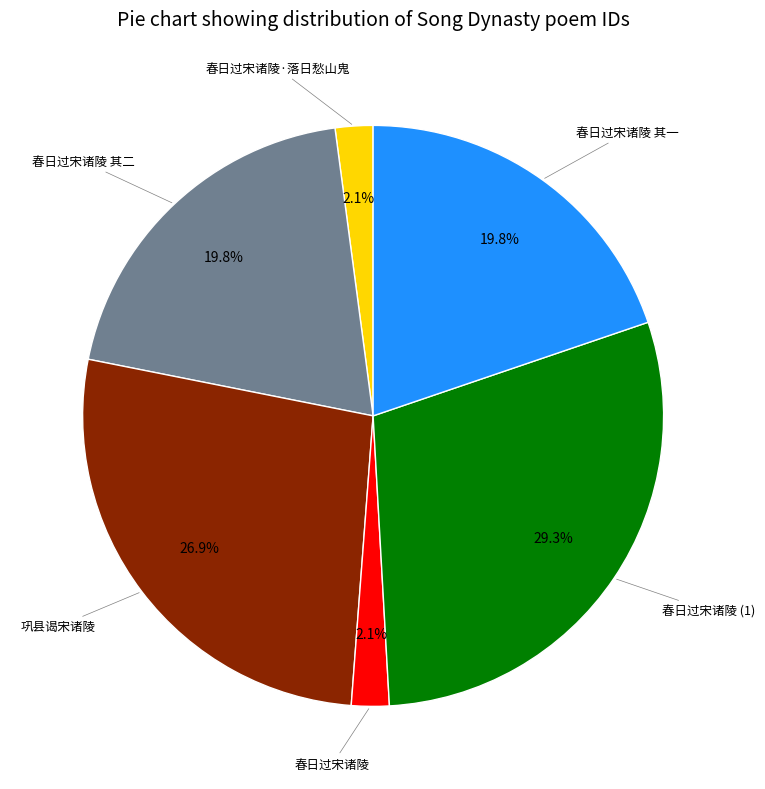

Is there a majority slice in this chart?

No